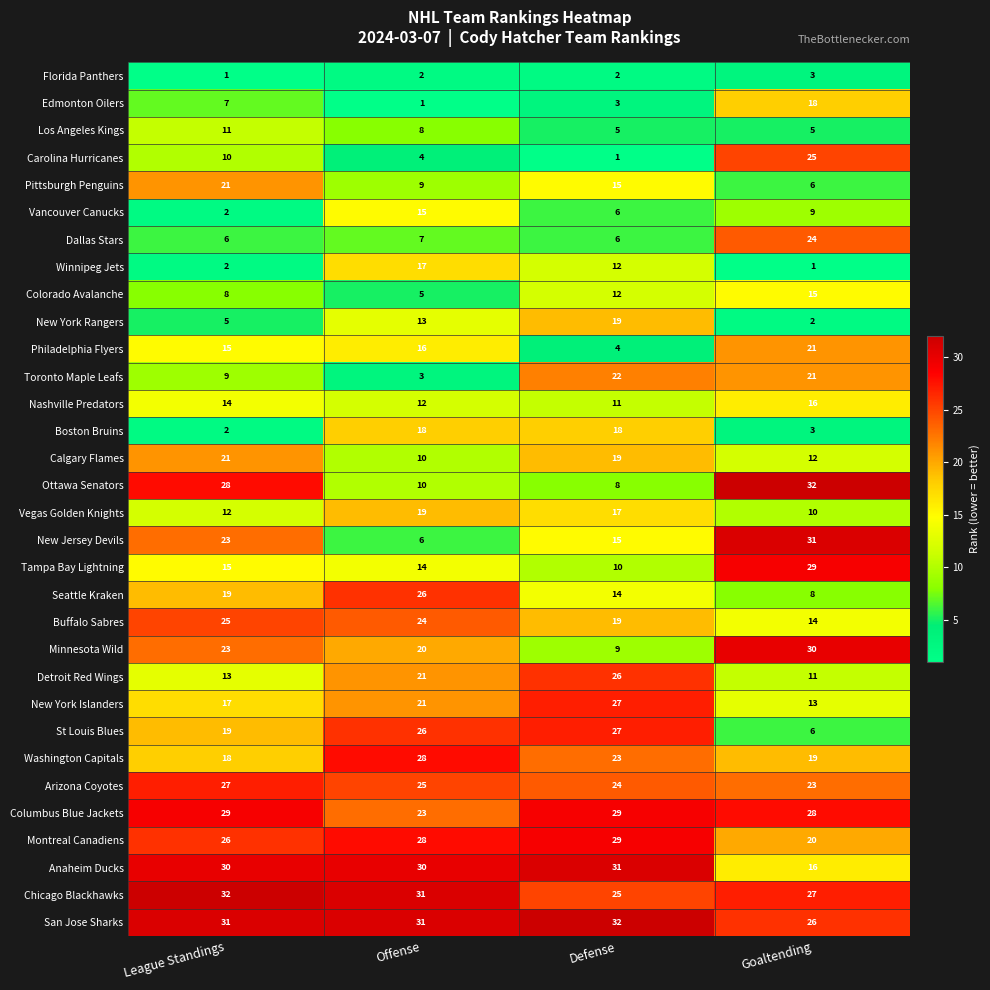

What is the maximum value shown in the chart?

32